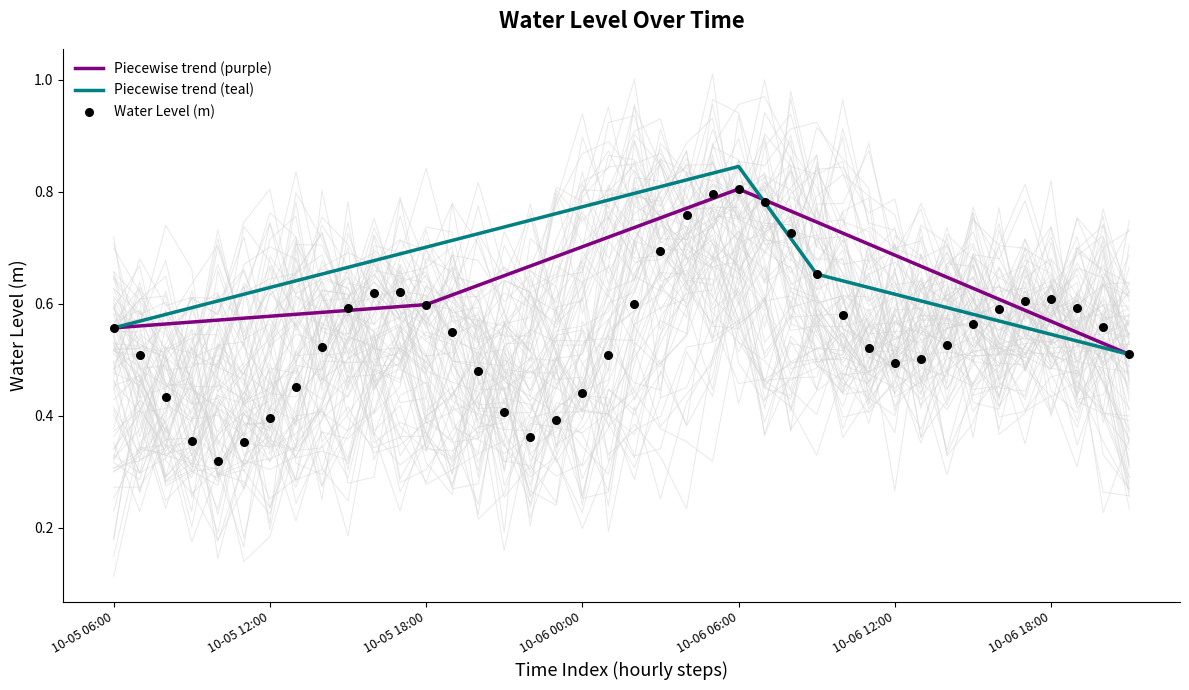

Which has a higher value, 2023-10-06 15:00:00 or 2023-10-05 21:00:00?

2023-10-06 15:00:00